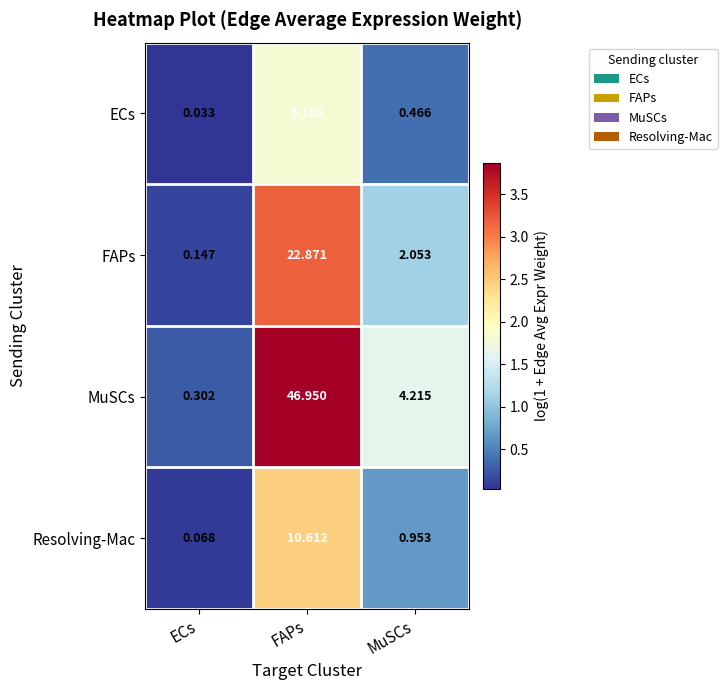

Which series has the widest spread of values?

MuSCs